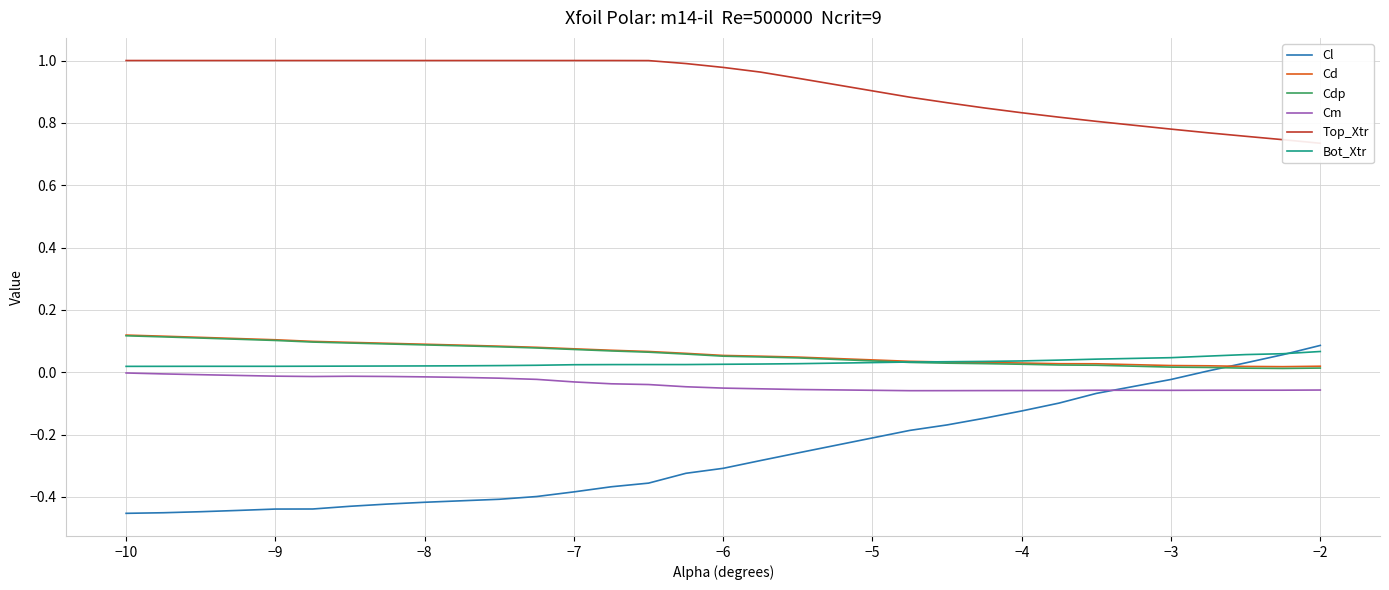

Is it true that Bot_Xtr equals 0.0 at −2?

False